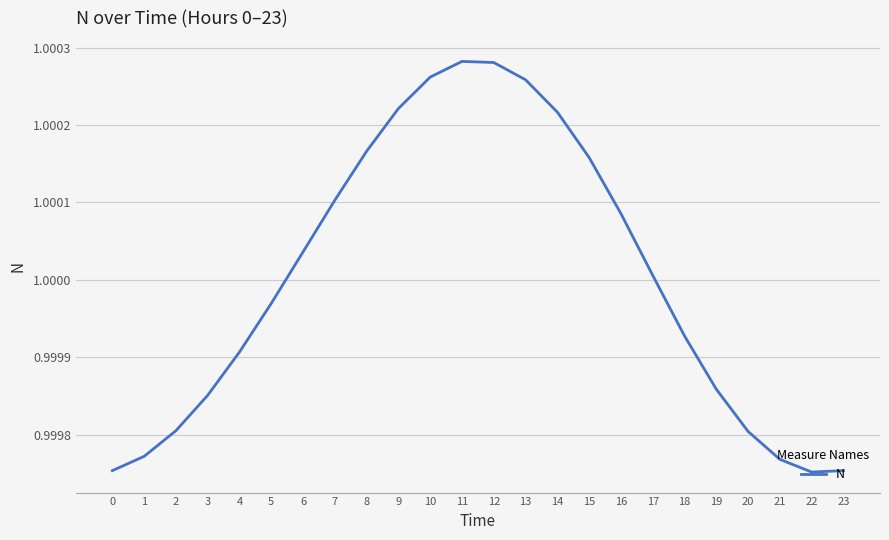

True or false: the data shows 0.4 at 6.

False